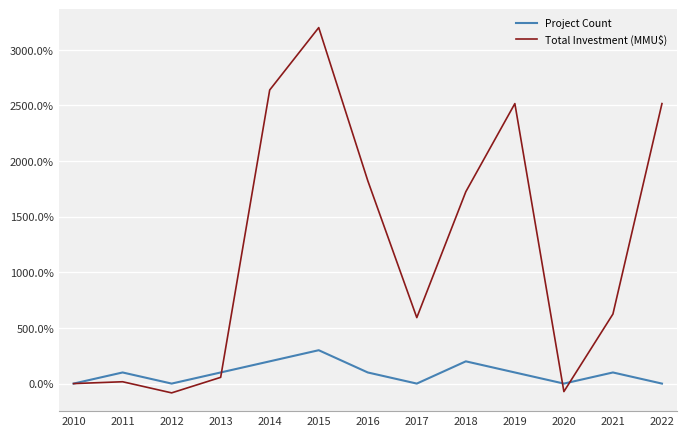

What is the difference between the maximum and second lowest values in the Project Count series?

300.0